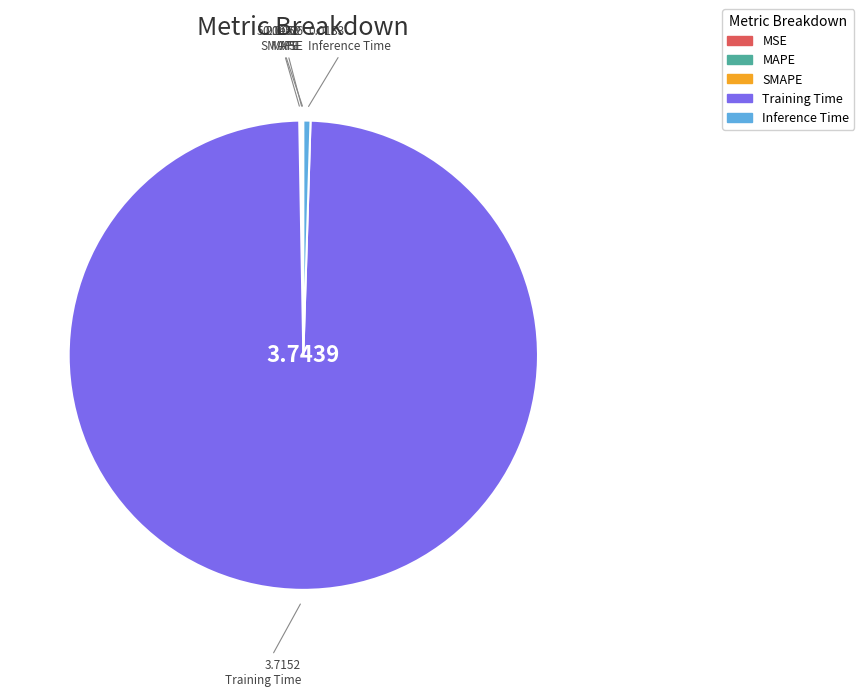

Which category accounts for the majority?

Training Time